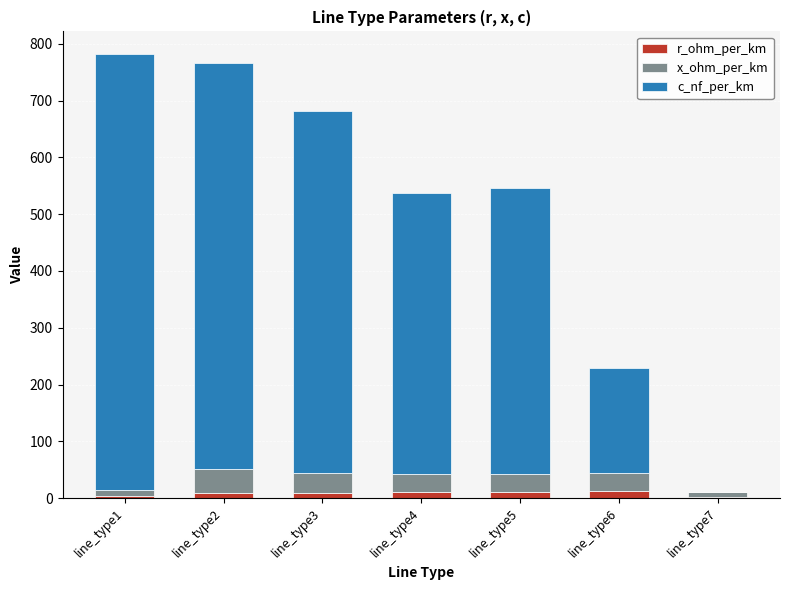

Which series has the widest spread of values?

c_nf_per_km